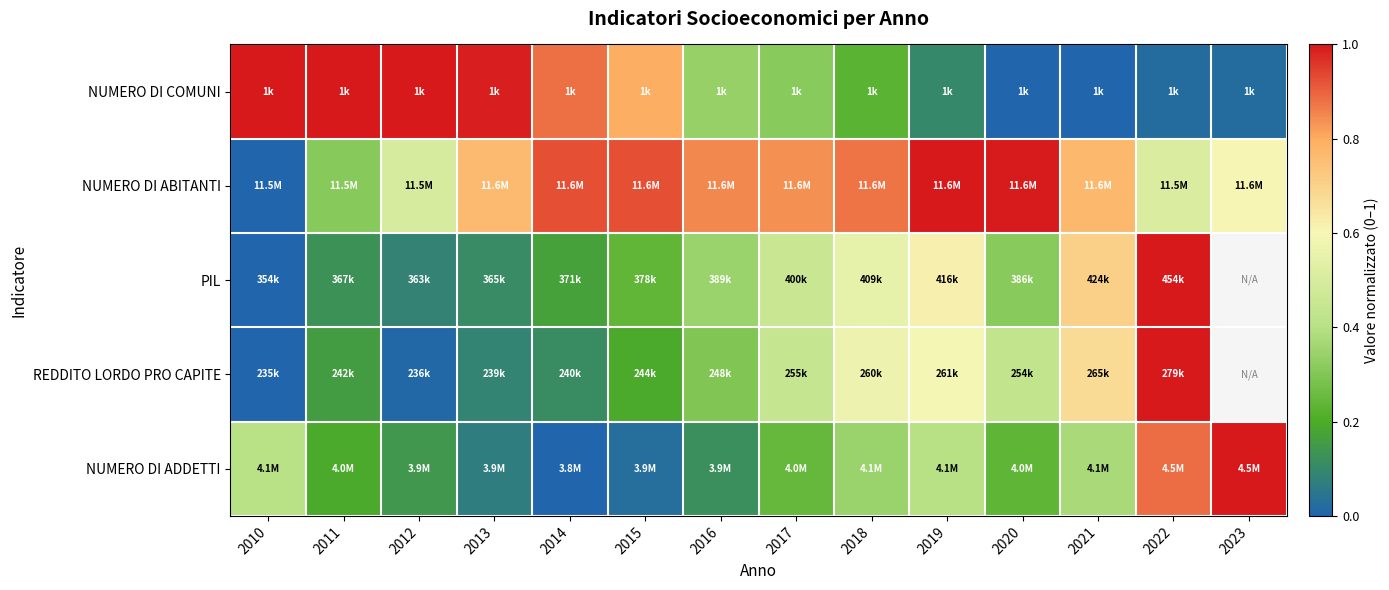

What is the spread (max minus min) of values at 2023?

1.0